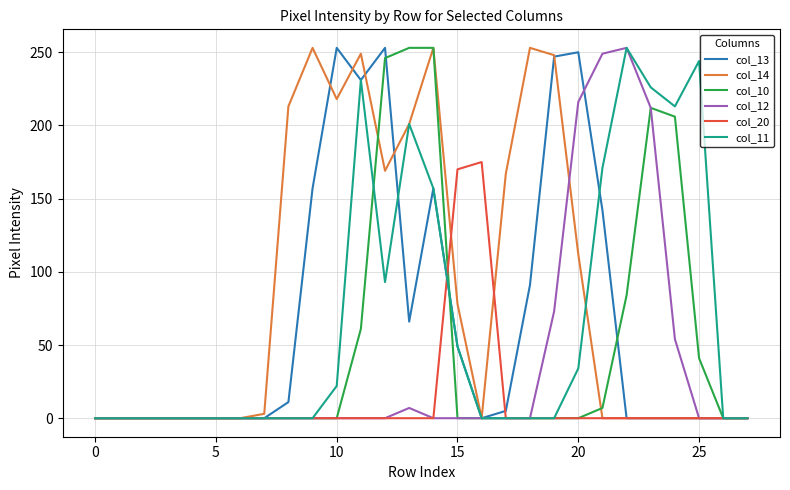

What is the greatest value displayed?

253